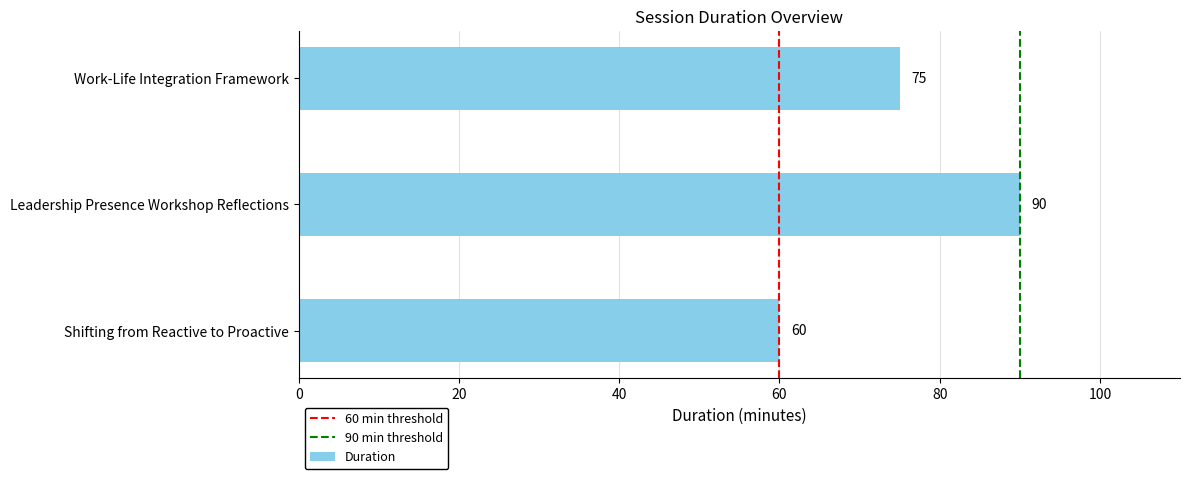

What is the ratio of the value at Shifting from Reactive to Proactive to the value at Work-Life Integration Framework?

0.8